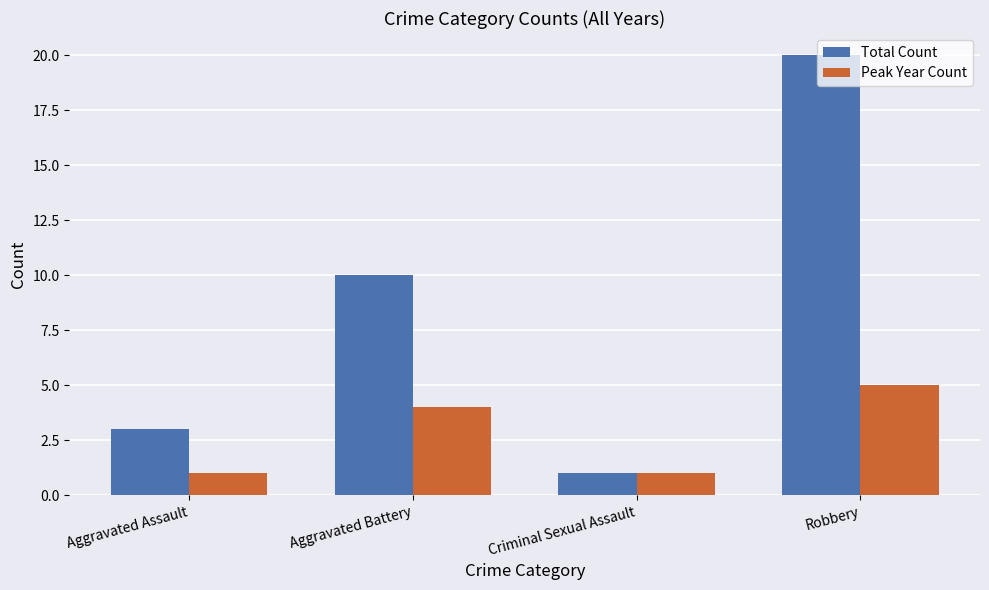

Is the value of Peak Year Count at Aggravated Battery greater than the value of Total Count at Robbery?

No